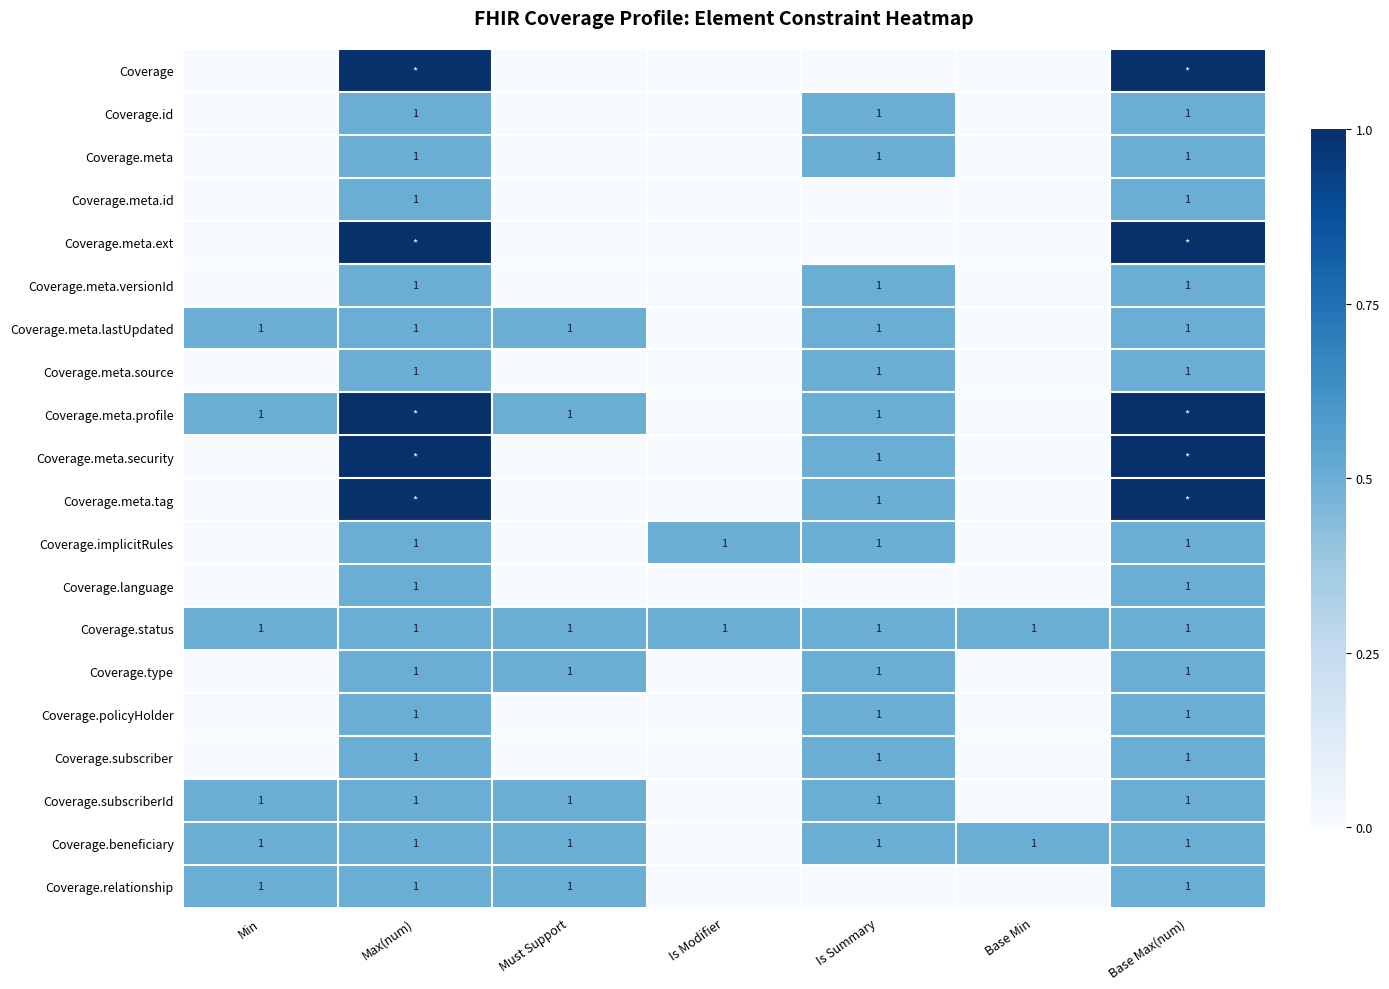

Which label corresponds to the largest value in the chart?

Max(num)